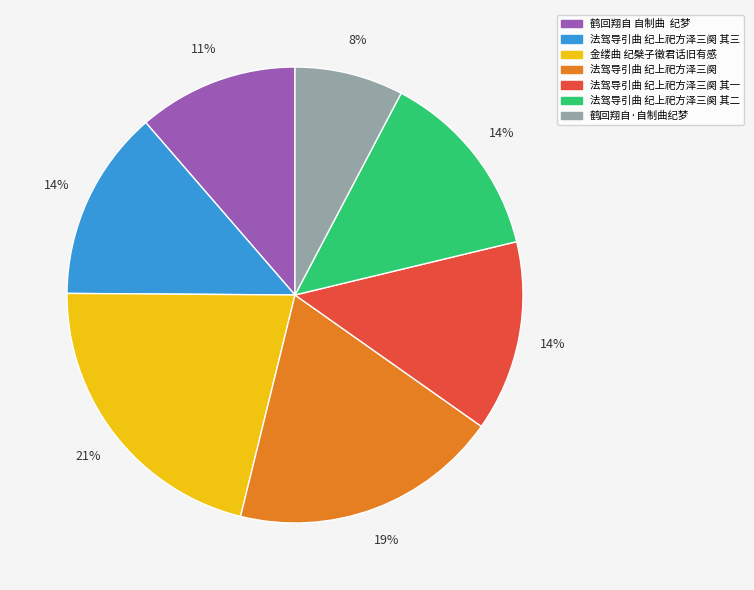

True or false: 法驾导引曲 纪上祀方泽三阕 其三 accounts for 14% of the total.

True